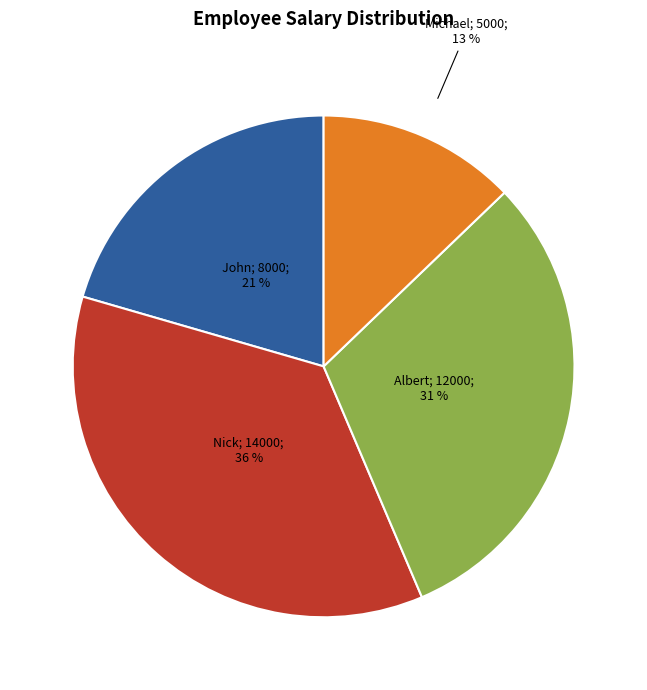

To the nearest percent, what is the average slice percentage?

25%